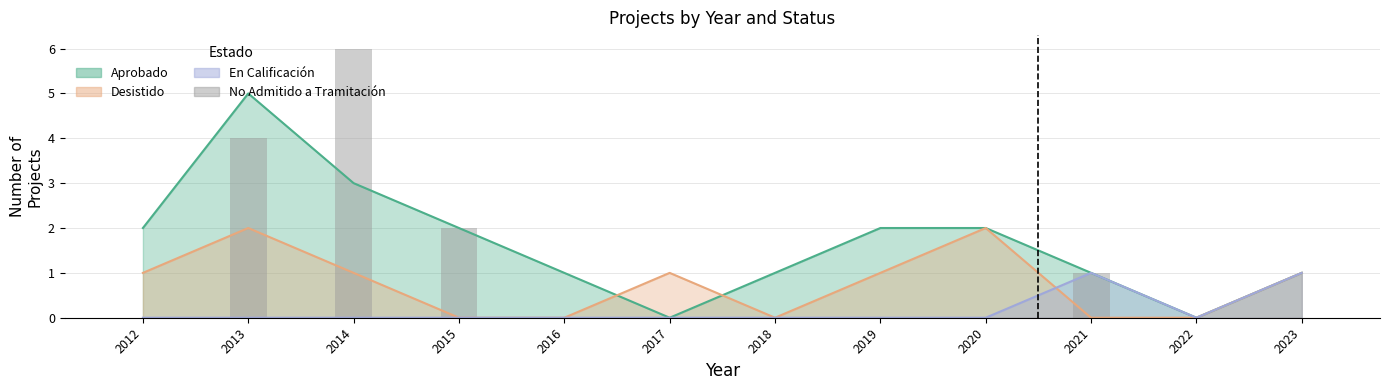

How many bars are there in total?

12